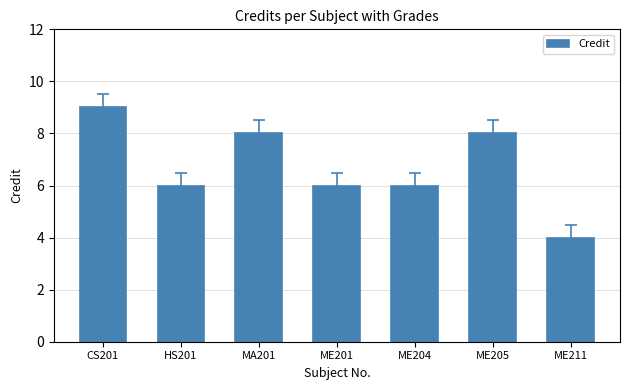

What is the difference between the second highest and minimum values?

4